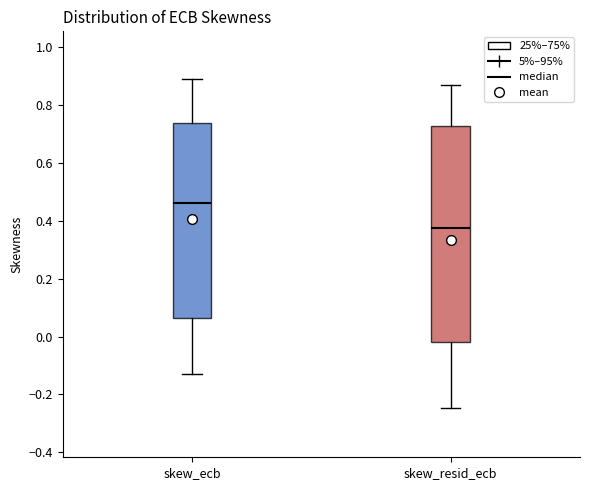

Where does the lower whisker of the box for skew_resid_ecb end on the y-axis? The values are not printed on the chart, so give them approximately, as read against the axis.

-0.24